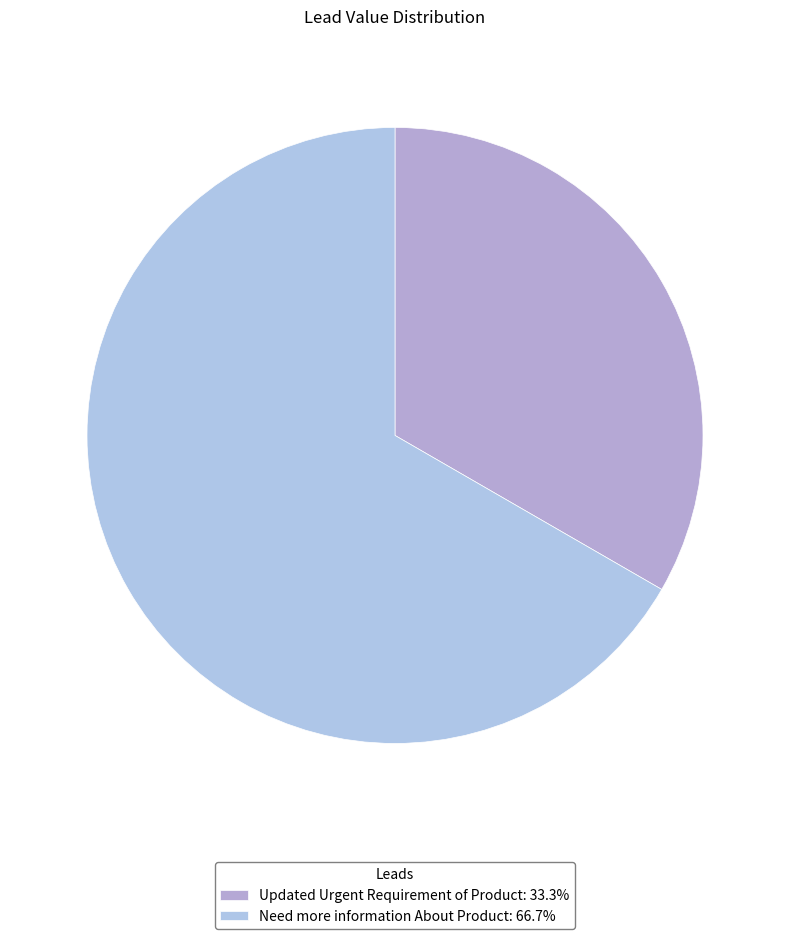

To the nearest percent, what is the difference between the Need more information About Product and Updated Urgent Requirement of Product slice percentages?

33%